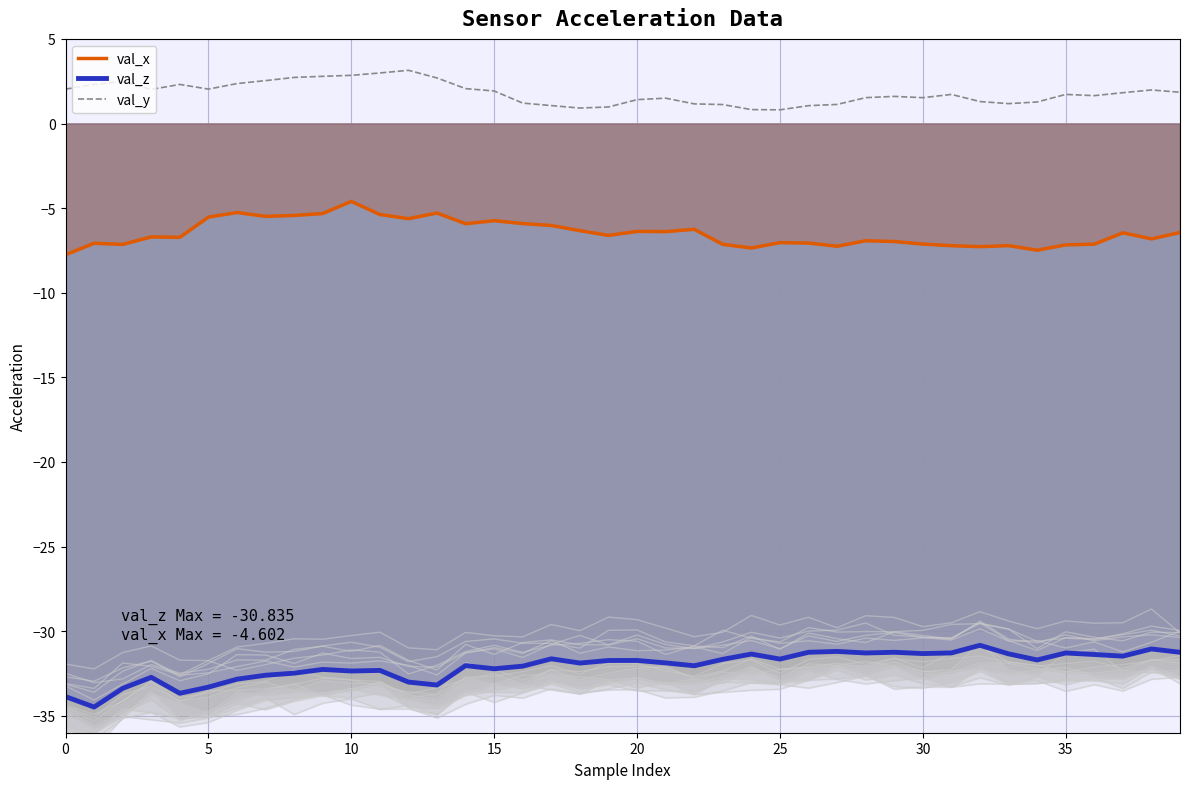

How many data points in val_z are above -31?

1